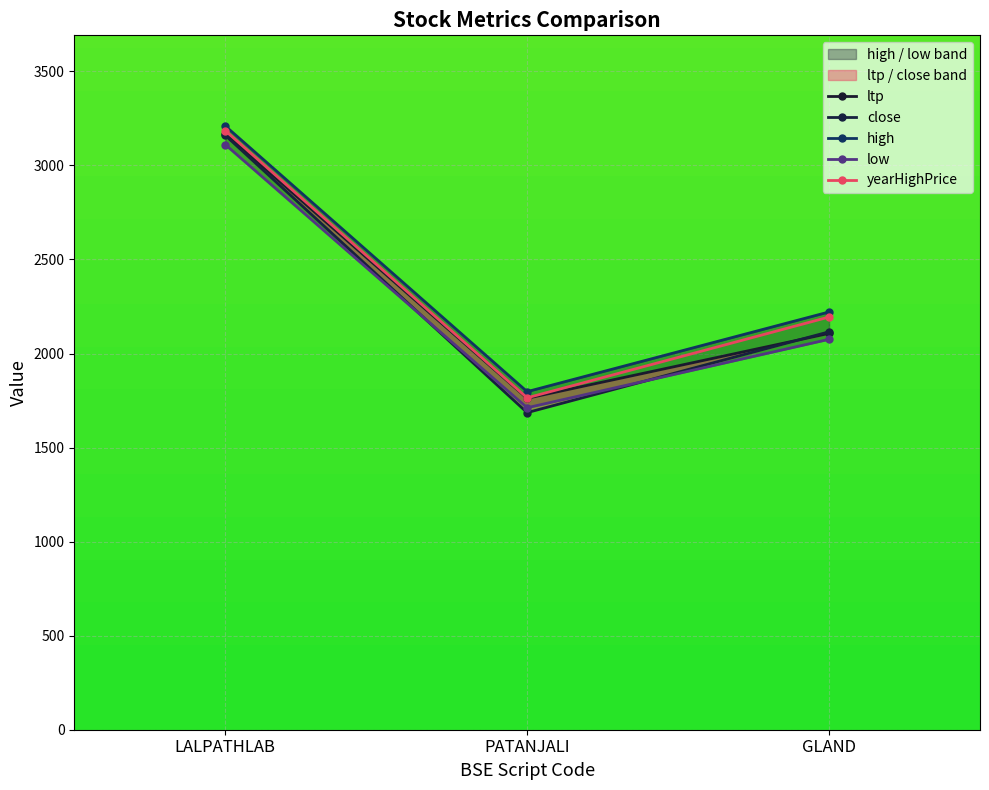

Which category has the lowest value in the ltp series?

PATANJALI